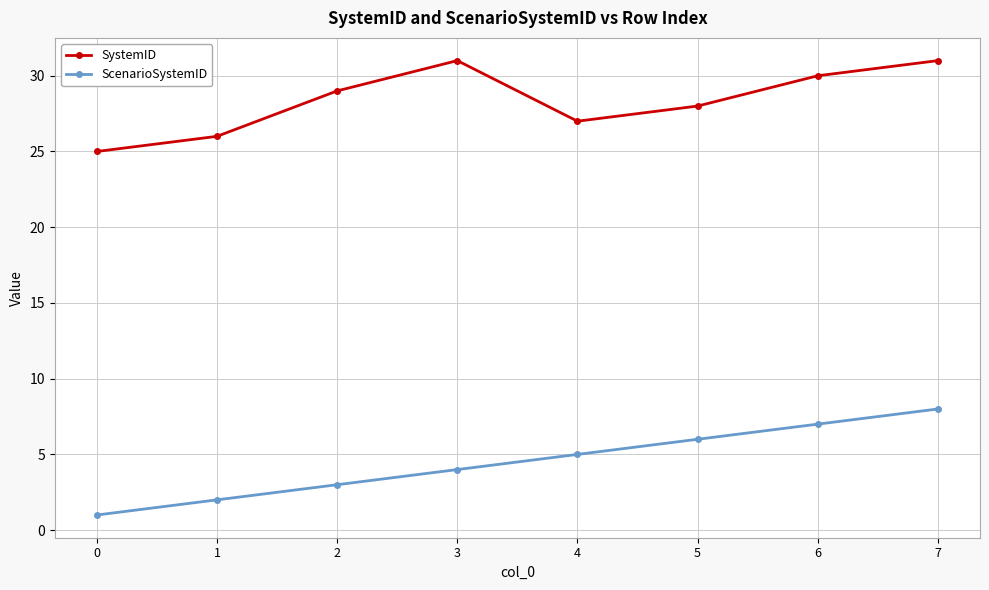

What is the difference between the ScenarioSystemID values at 3 and 1?

2